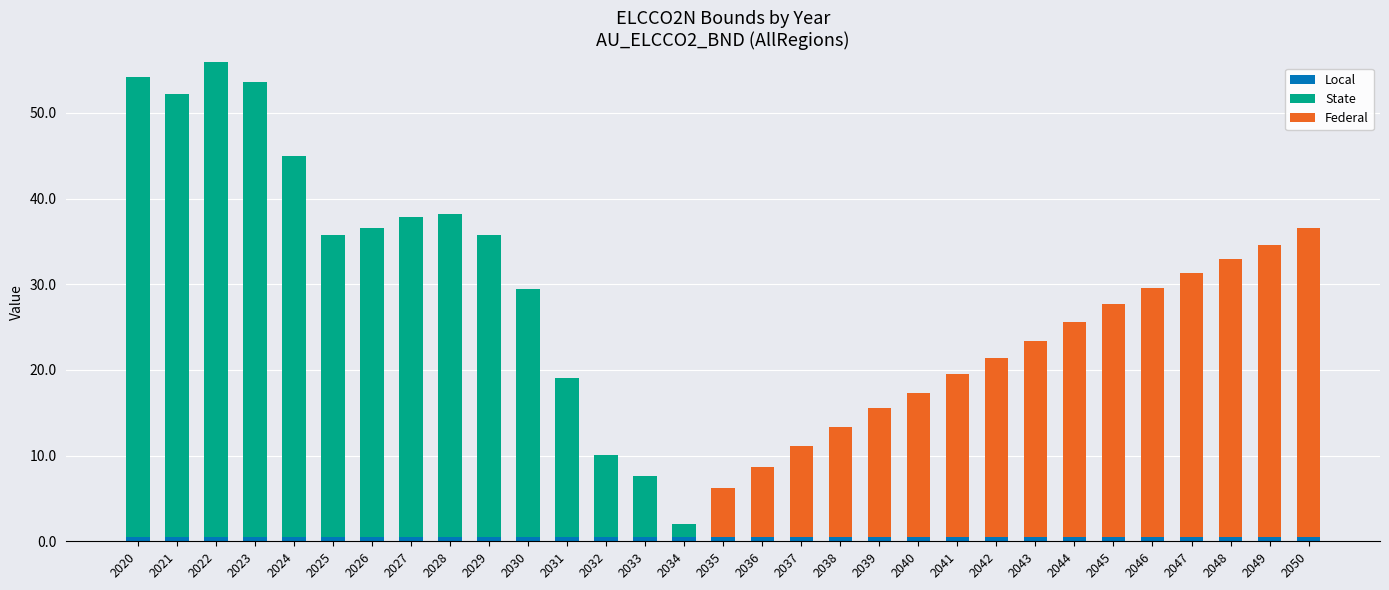

At 2020, list the series in order from smallest to largest.

Federal, Local, State